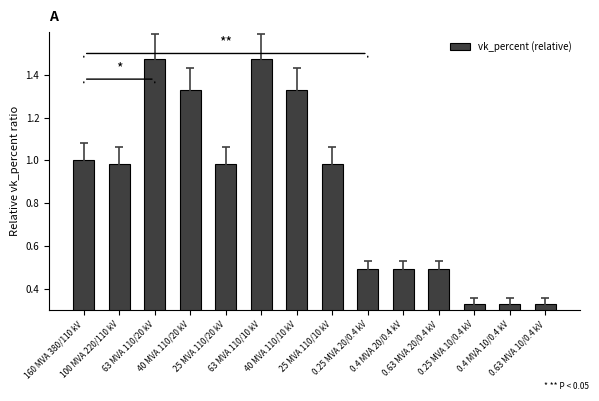

What is the difference between the values at 25 MVA 110/20 kV and 0.25 MVA 10/0.4 kV?

0.7